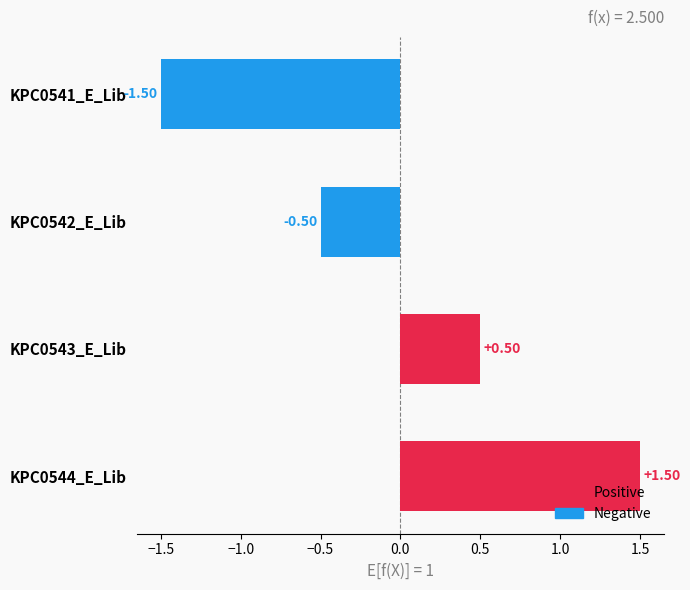

List the labels in order of value, largest first.

KPC0544_E_Lib, KPC0543_E_Lib, KPC0542_E_Lib, KPC0541_E_Lib